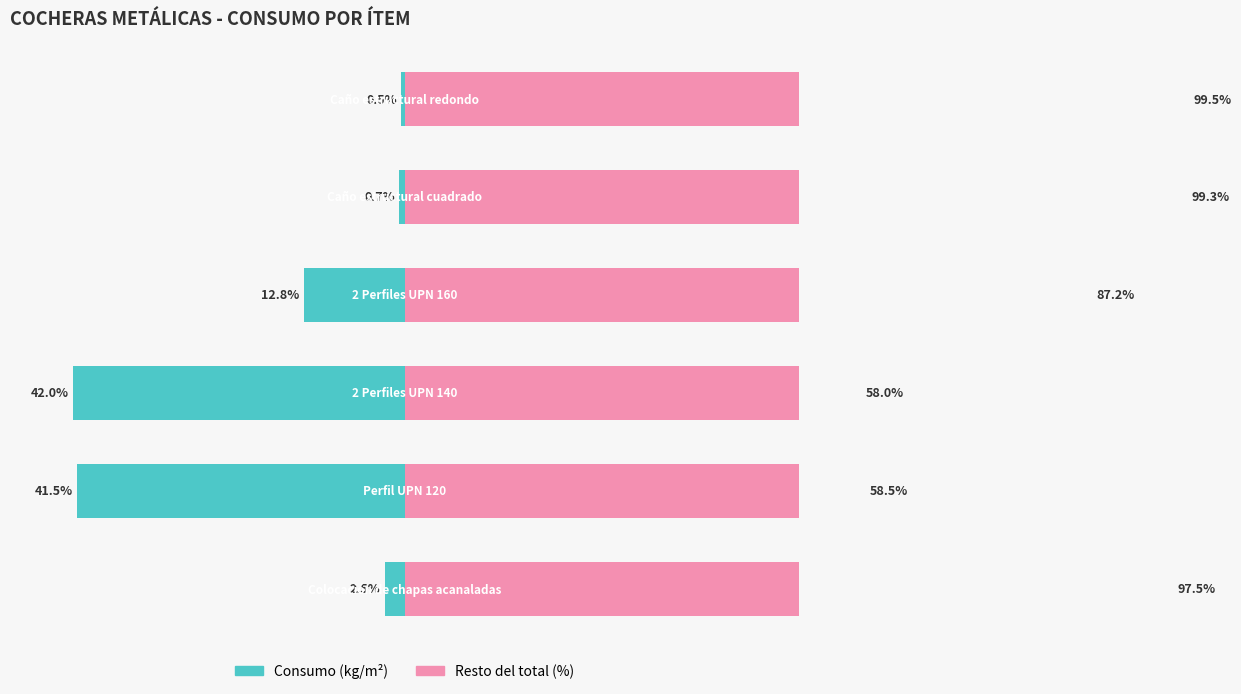

Reading right to left, extract all data points from this chart.

Consumo (kg/m²): 0.5	0.7	12.8	42.0	41.5	2.5
Resto del total (%): 99.5	99.3	87.2	58.0	58.5	97.5